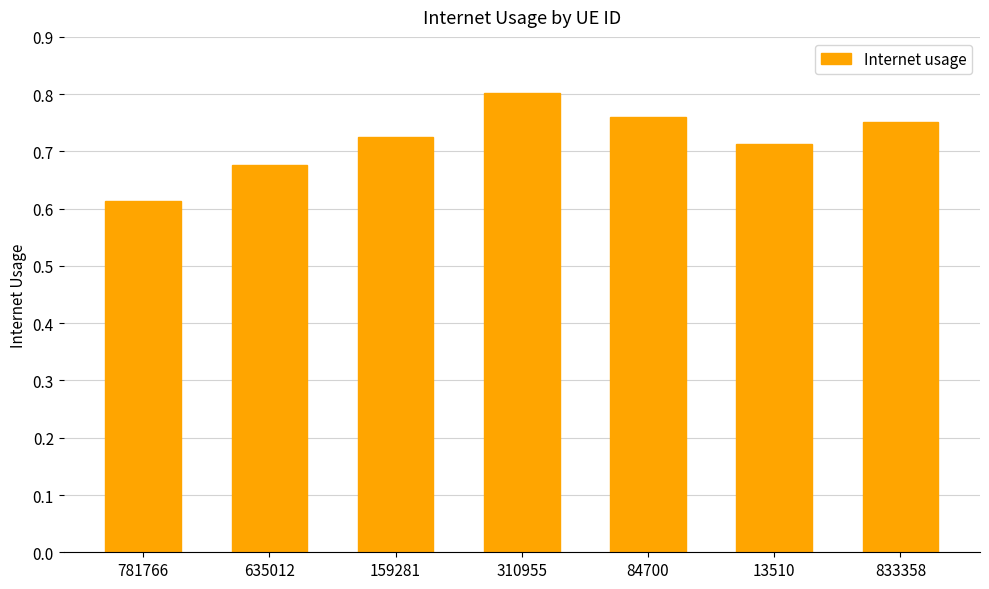

What position from the right is 159281?

5